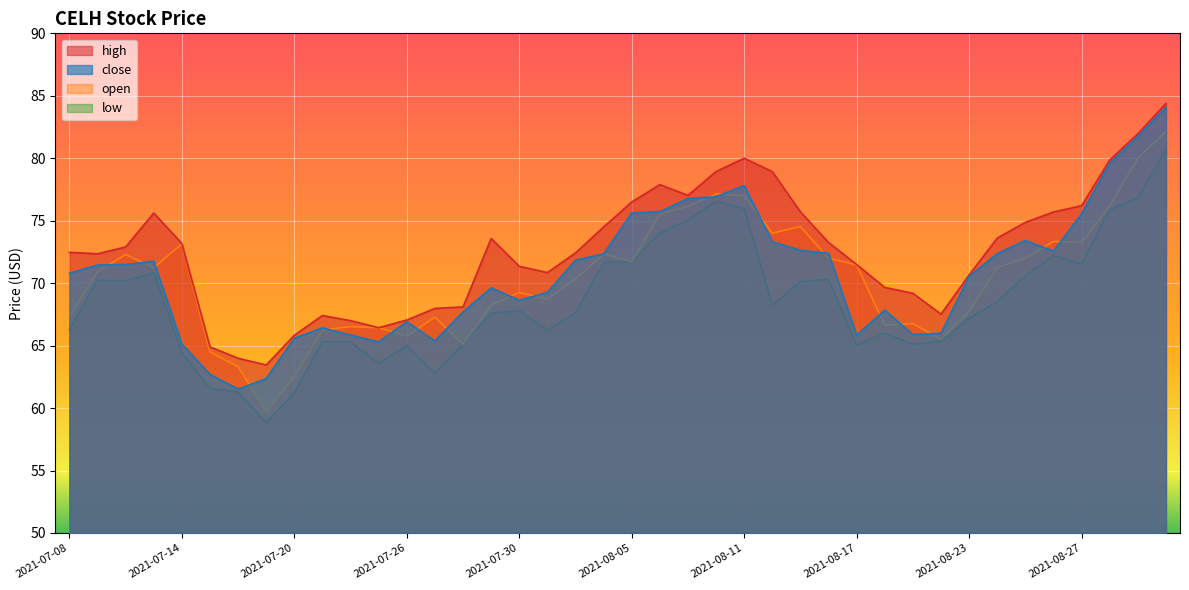

At which category is the sum across all series the highest?

2021-09-01